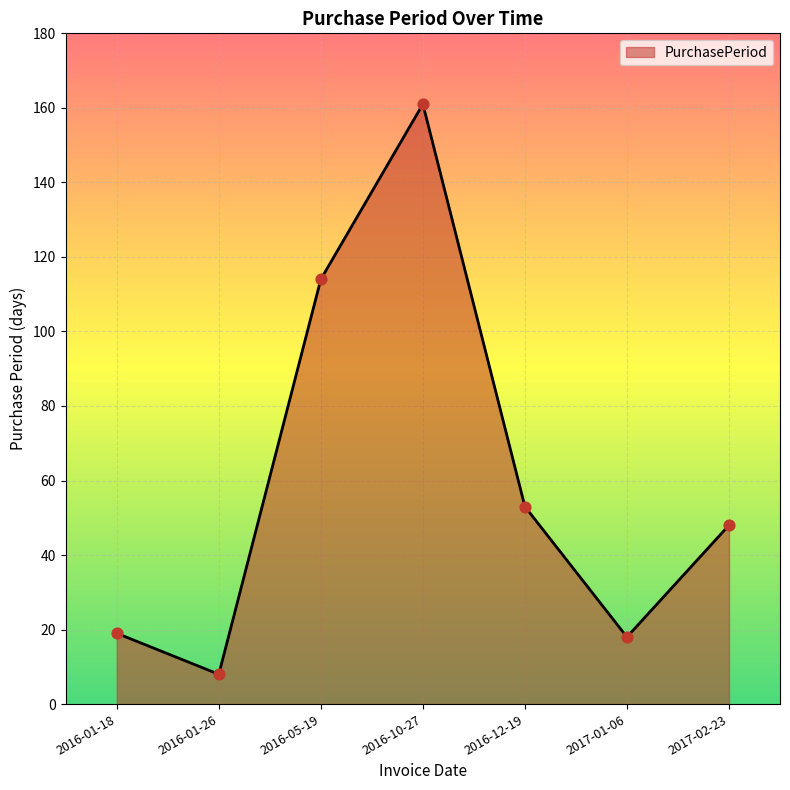

What is the ratio of the value at 2016-12-19 to the value at 2016-01-18?

2.8